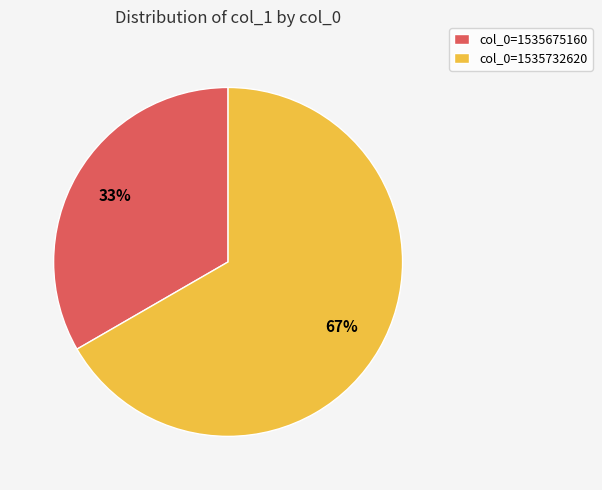

Which slice represents more than half of the pie?

col_0=1535732620